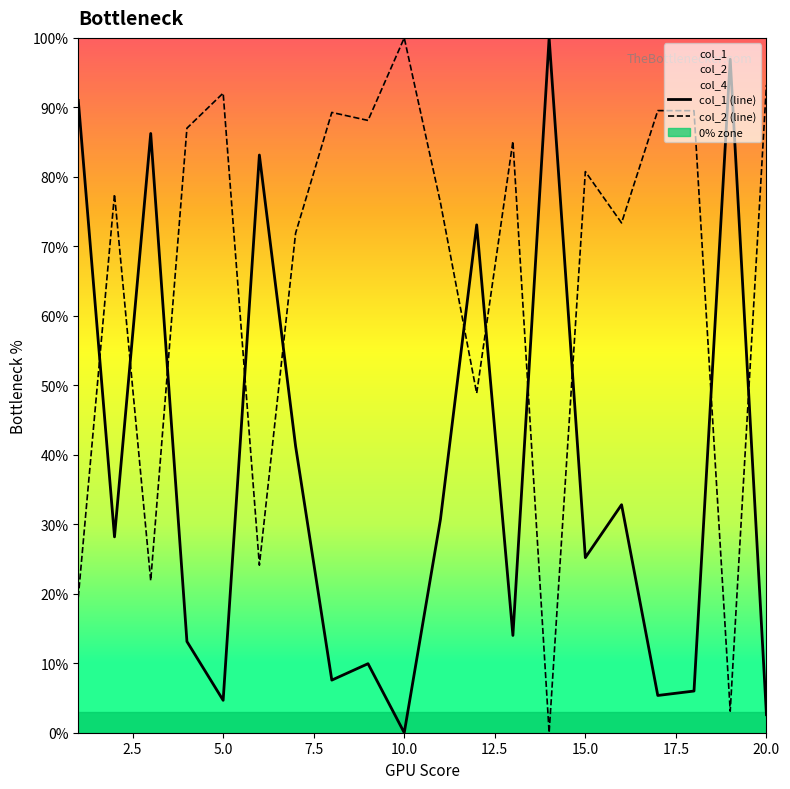

What is the average value of the col_1 (line) series?

37.6